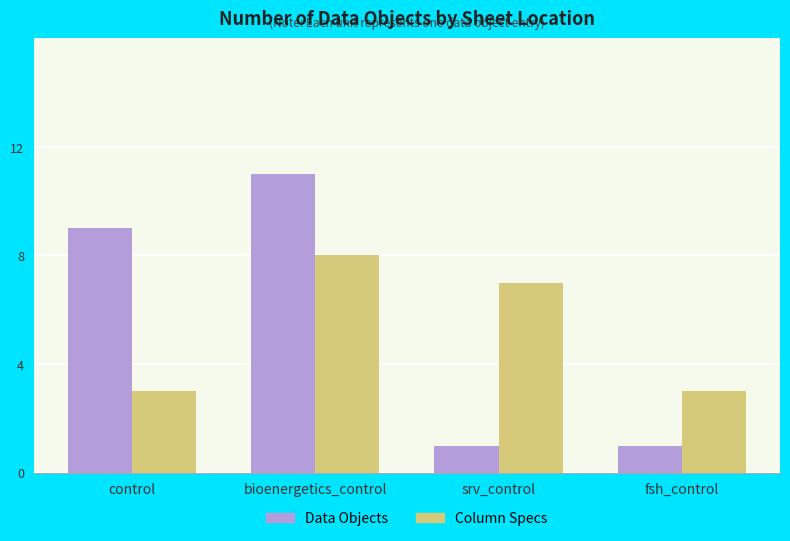

Between control and bioenergetics_control, which series saw the biggest shift?

Column Specs